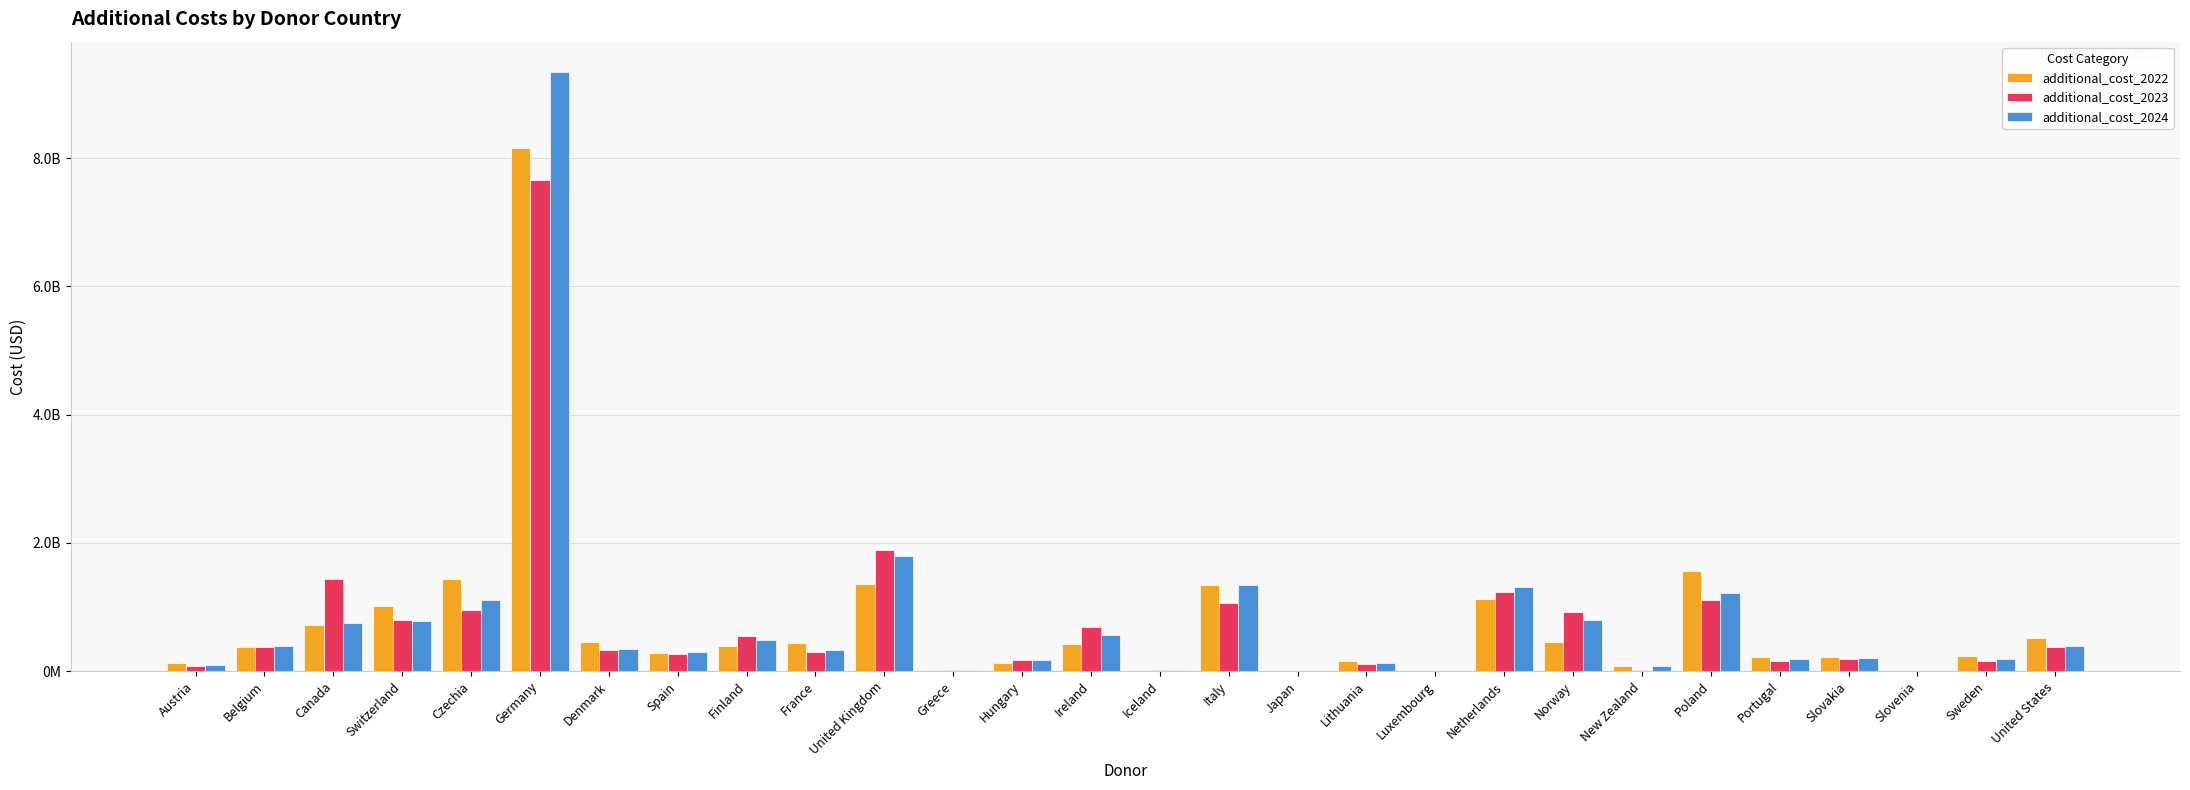

Which category has the highest value in the additional_cost_2023 series?

Germany